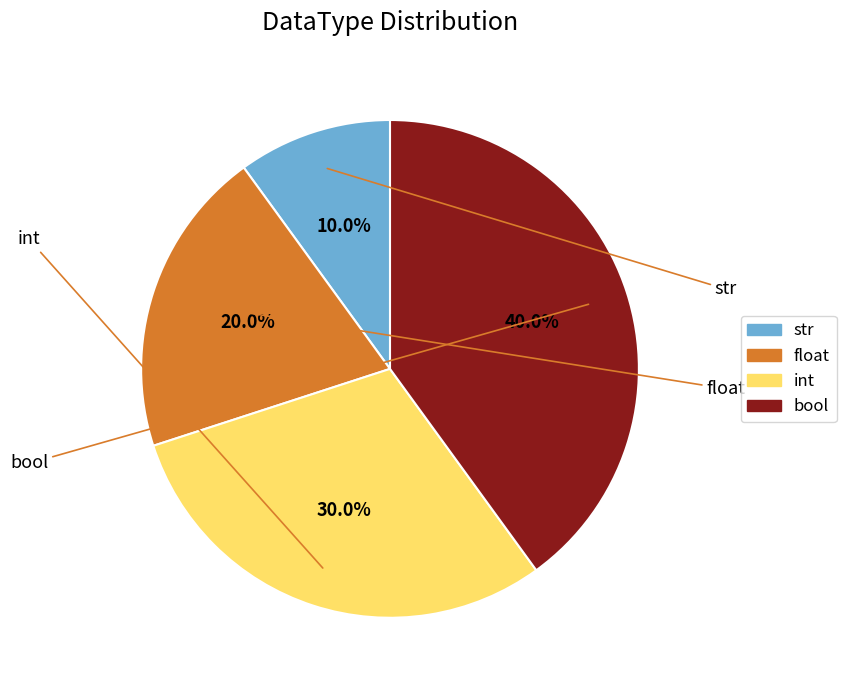

Which has a higher value, float or int?

int